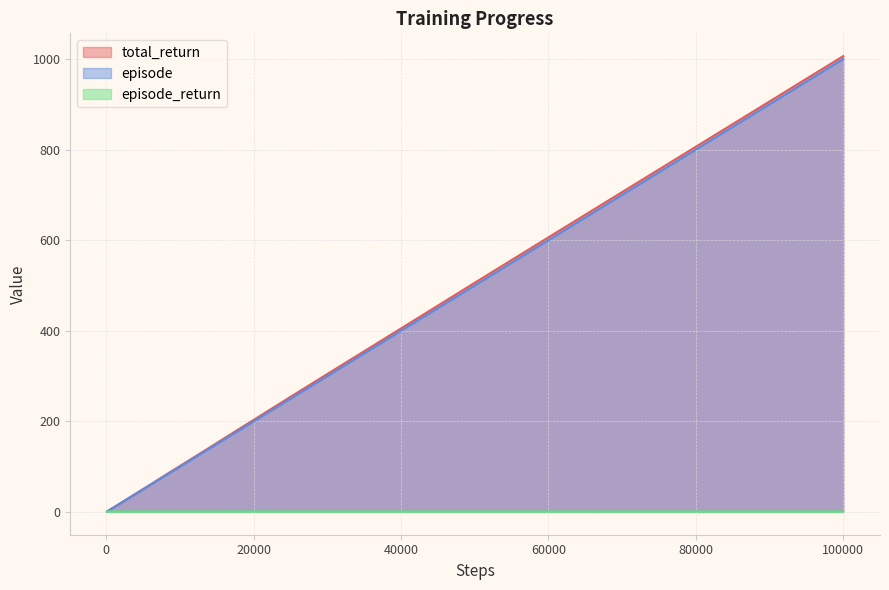

The value of total_return at 80000 is 806.2. True or false?

True